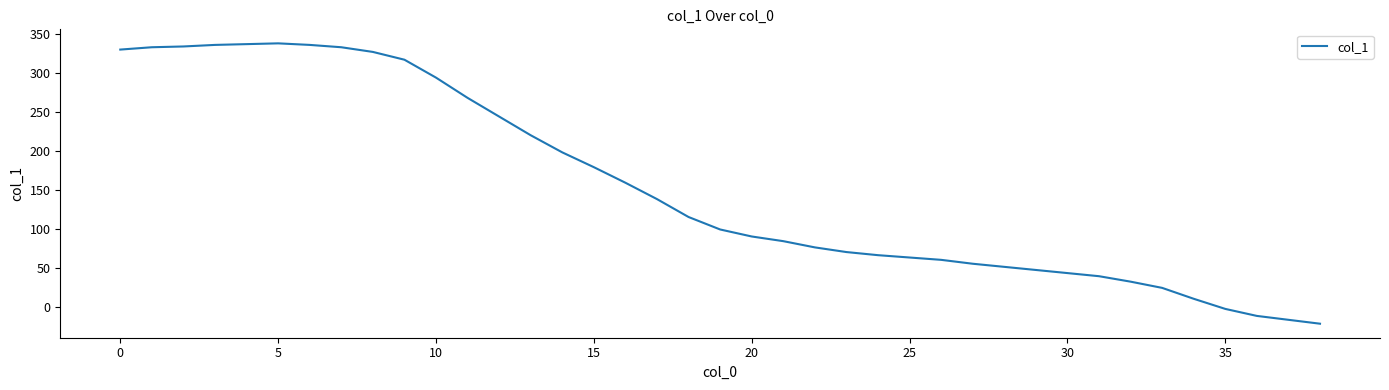

What is the difference between the maximum and minimum values?

360